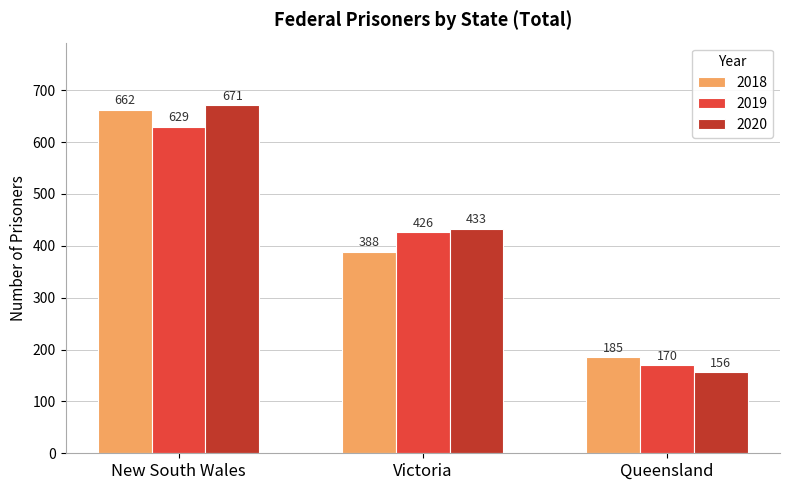

At how many categories does at least one series exceed 360?

2